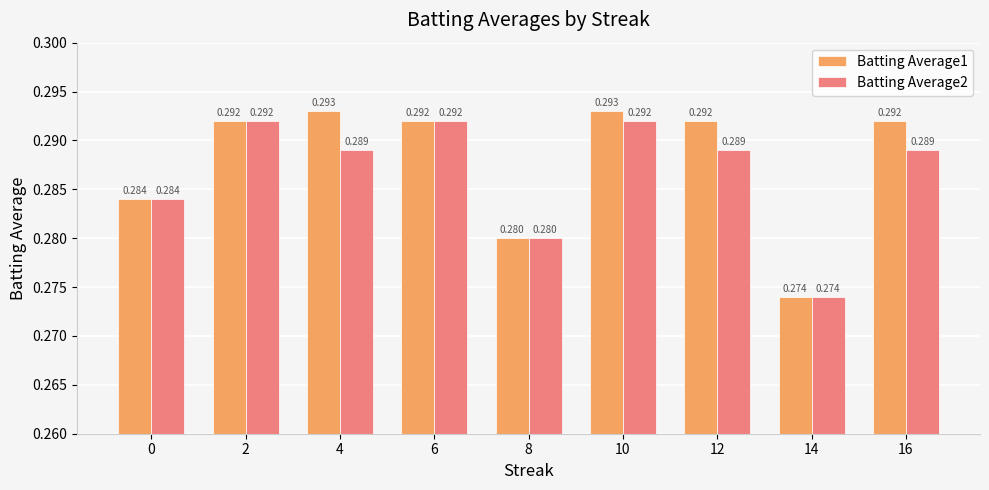

Is the value of Batting Average1 at 0 greater than the value of Batting Average2 at 16?

No